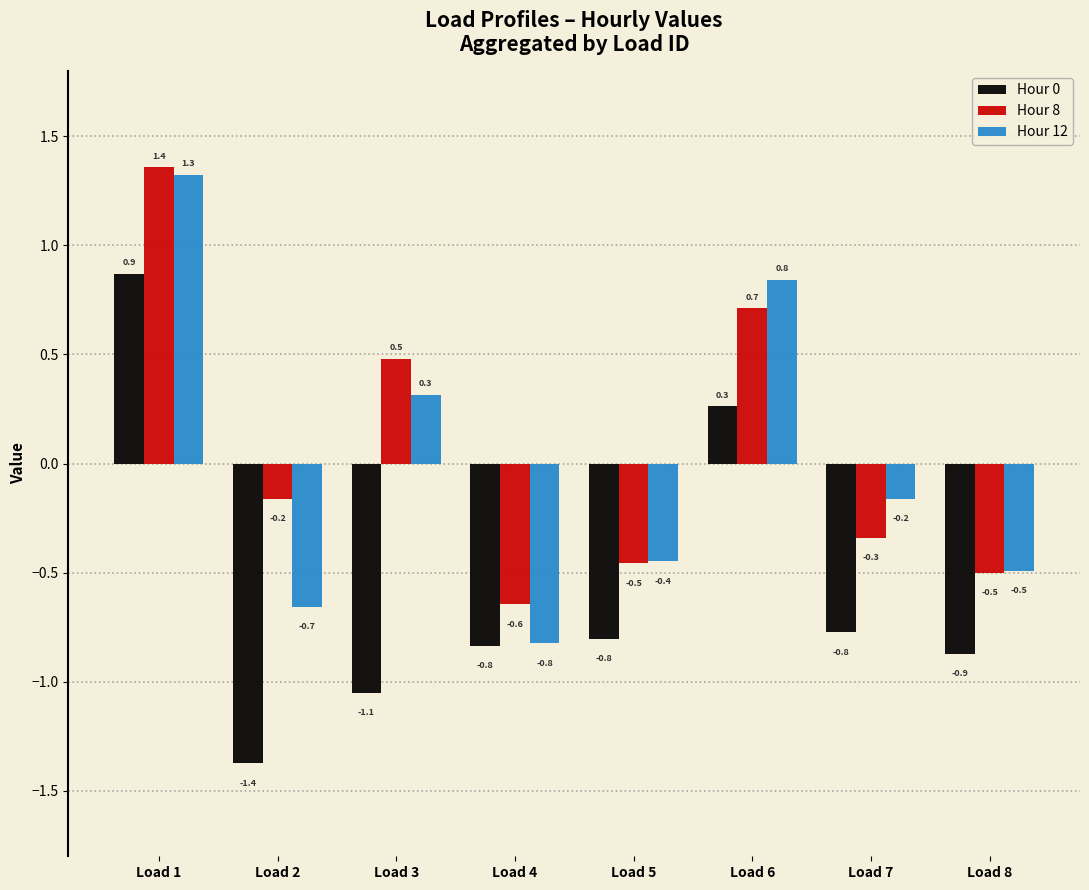

What is the difference between the second highest and minimum values in the Hour 0 series?

1.6